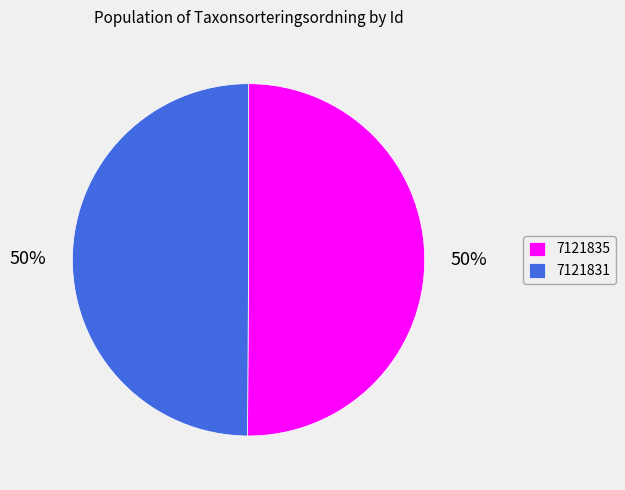

Is the sum of 7121835 and 7121831 greater than half?

Yes